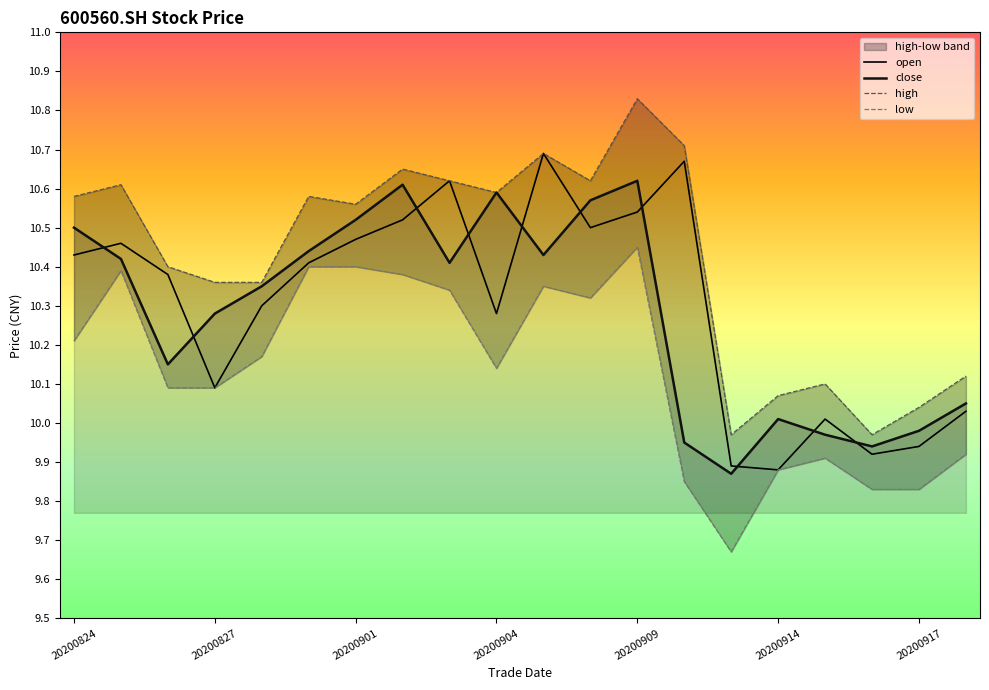

True or false: open has more than 1 interior local peaks.

True